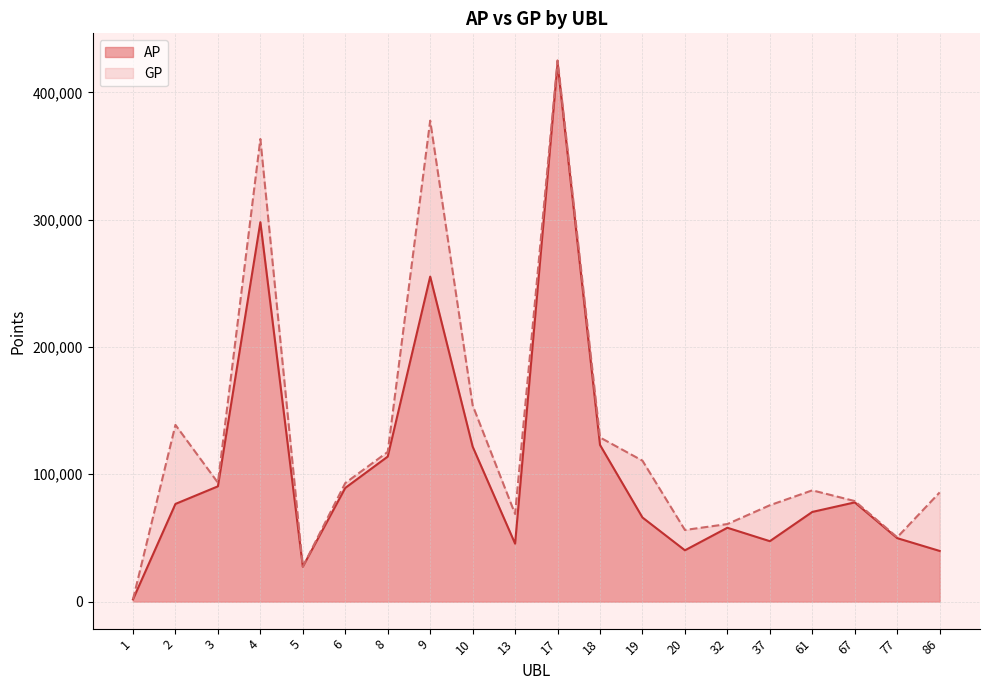

Is it true that AP equals 38314 at 8?

False